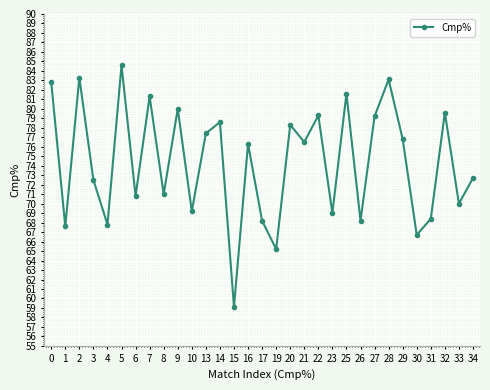

True or false: there are more than 1 points higher than both neighbors.

True